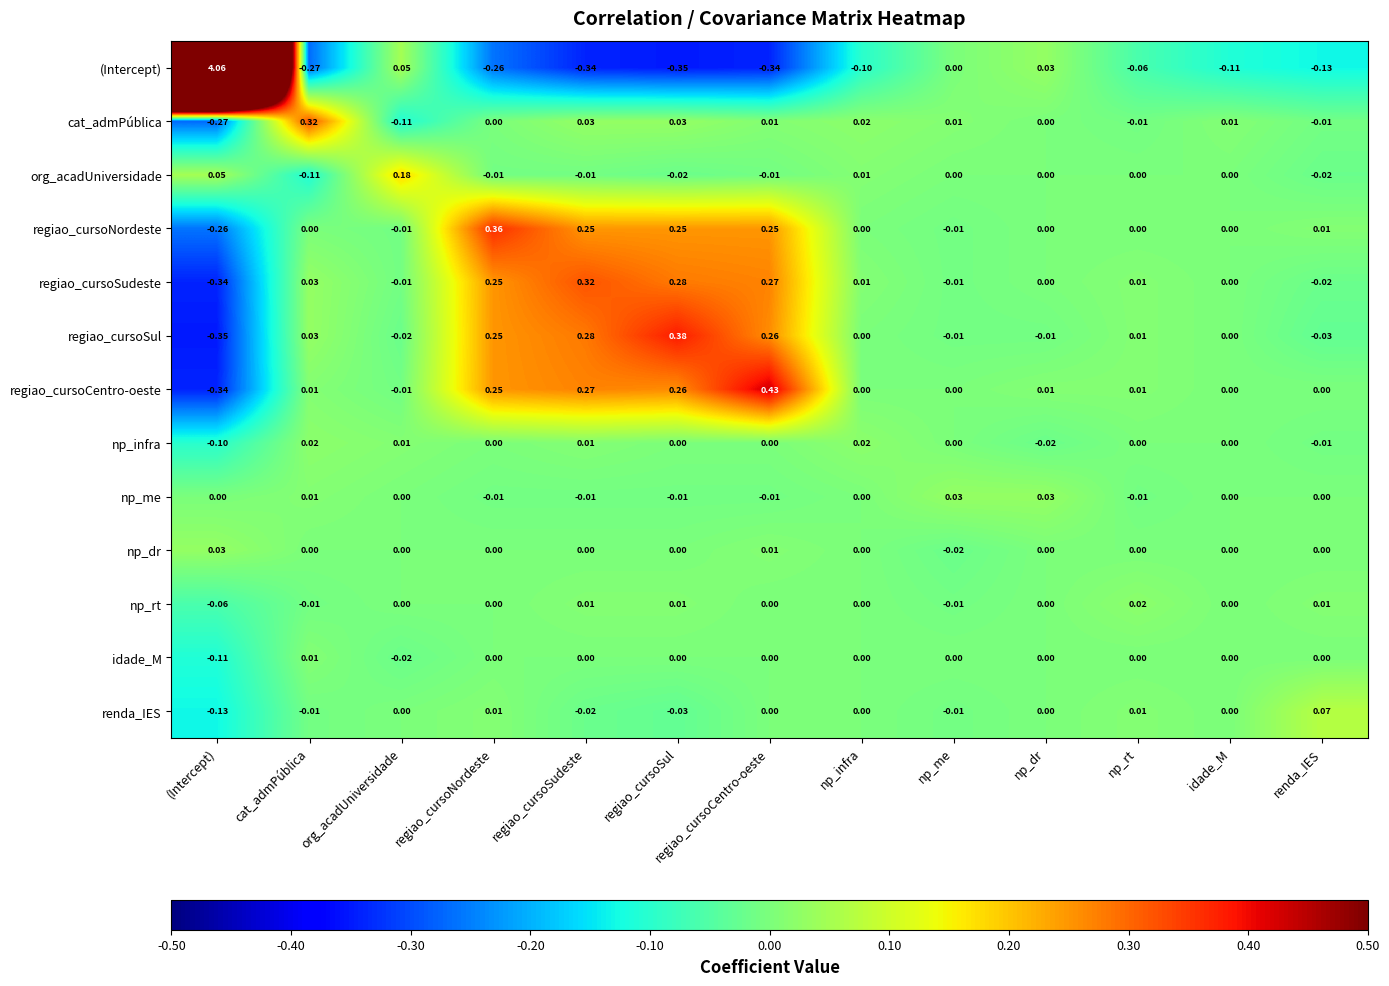

At which category is the sum across all series the highest?

(Intercept)